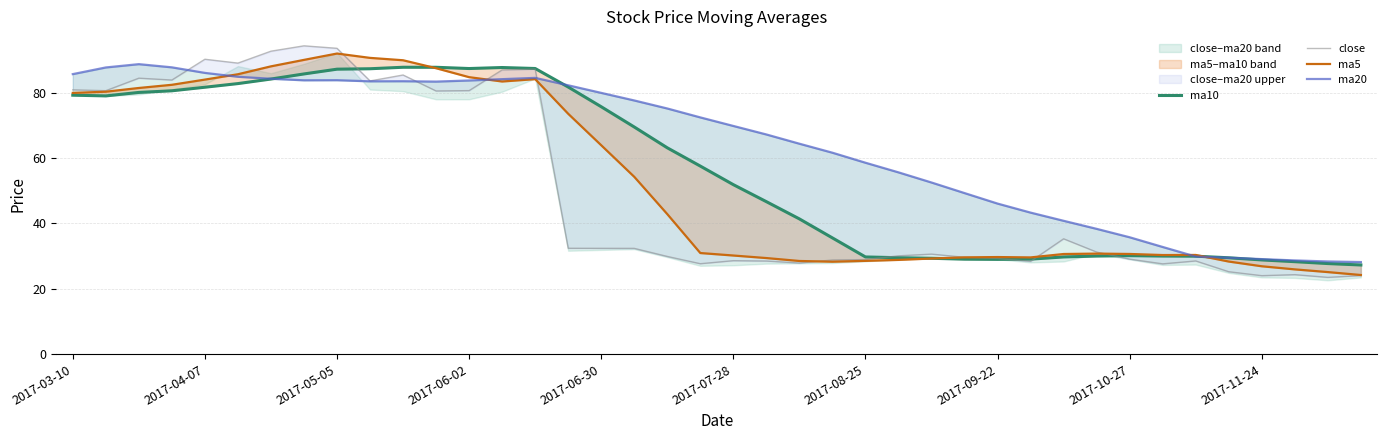

List the series in order of their peak value, lowest first.

ma10, ma20, ma5, close